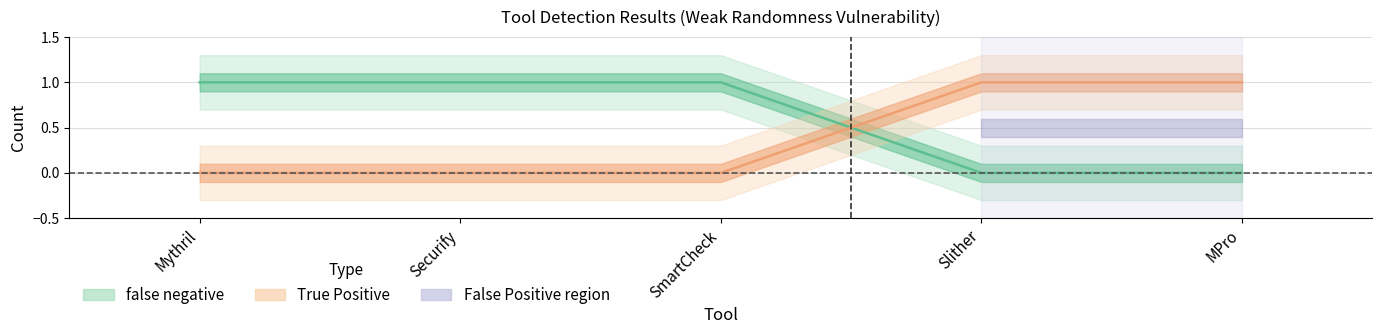

What is the label of the 2nd point from the right?

Slither